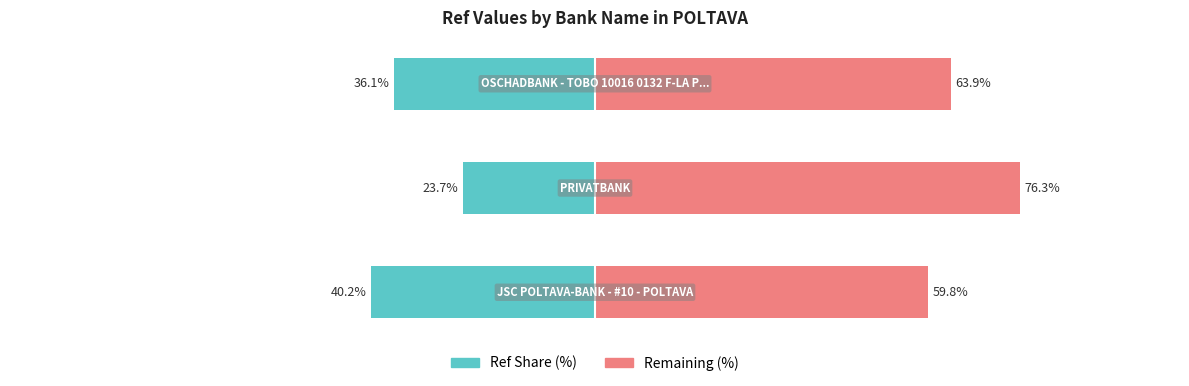

Which series has the largest range (max minus min)?

Ref (left)